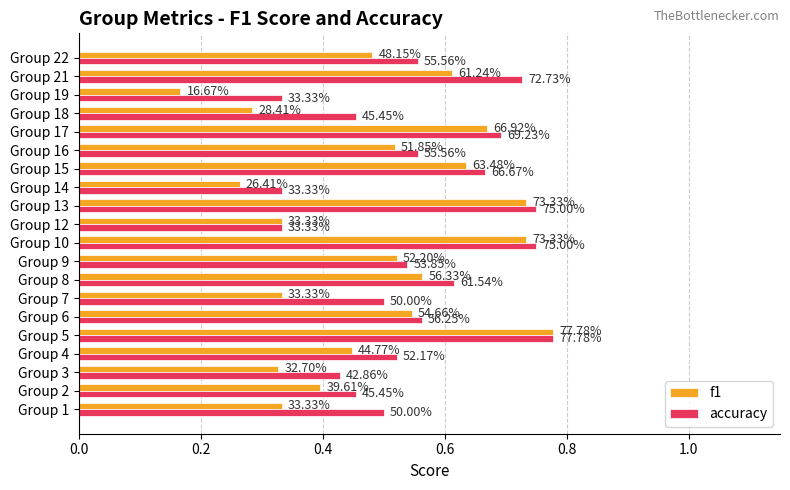

Reading left to right, transcribe all the data shown in this chart.

f1: 0.3	0.4	0.3	0.4	0.8	0.5	0.3	0.6	0.5	0.7	0.3	0.7	0.3	0.6	0.5	0.7	0.3	0.2	0.6	0.5
accuracy: 0.5	0.5	0.4	0.5	0.8	0.6	0.5	0.6	0.5	0.8	0.3	0.8	0.3	0.7	0.6	0.7	0.5	0.3	0.7	0.6